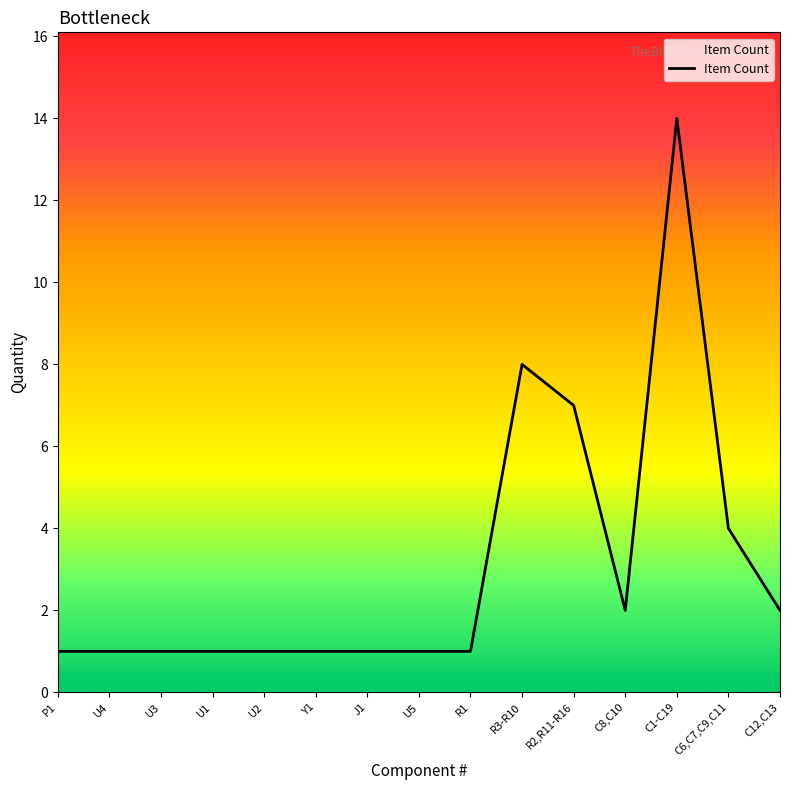

The value at U5 is 2. True or false?

False